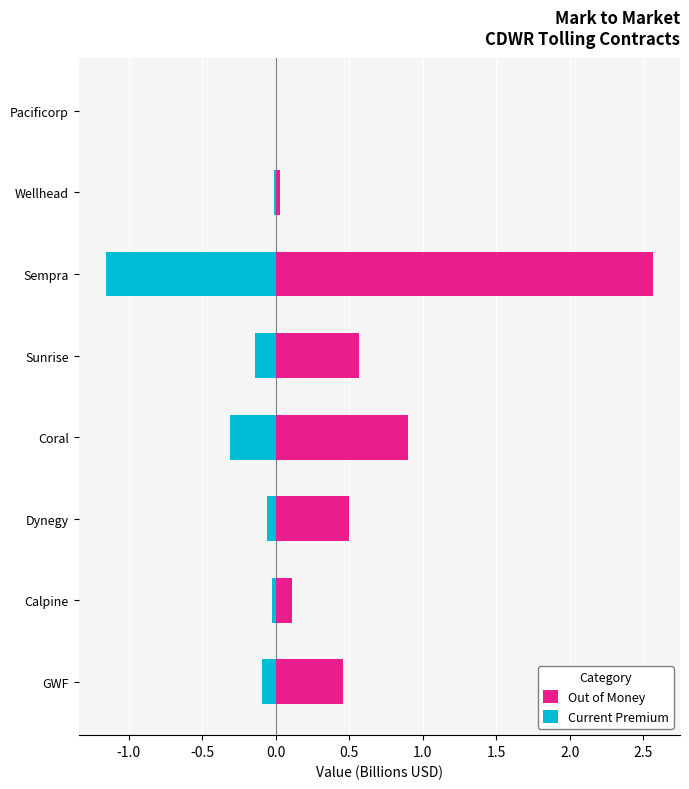

At how many categories does at least one series exceed 2?

1